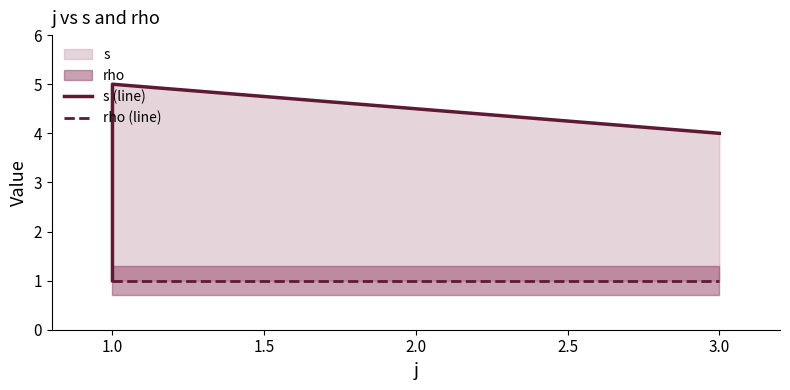

Which series has the widest spread of values?

s (line)